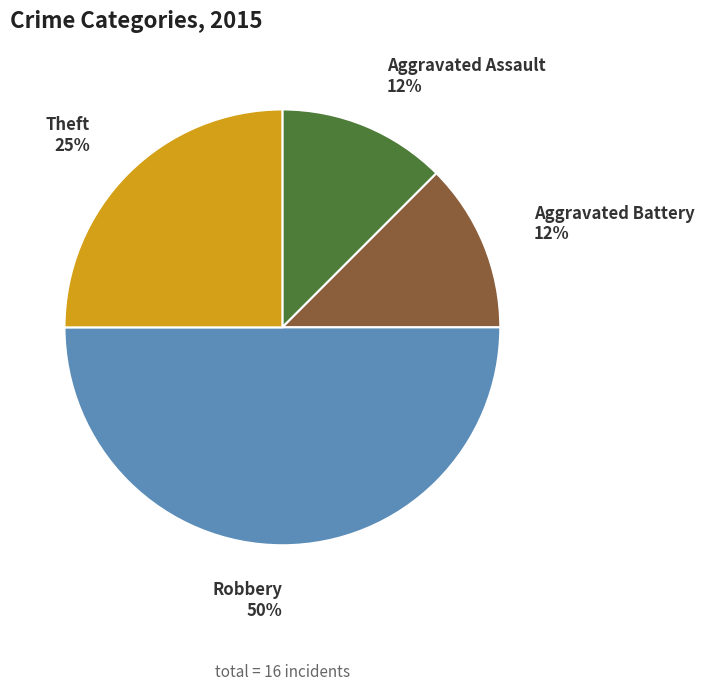

Is Aggravated Assault the majority of the pie?

No